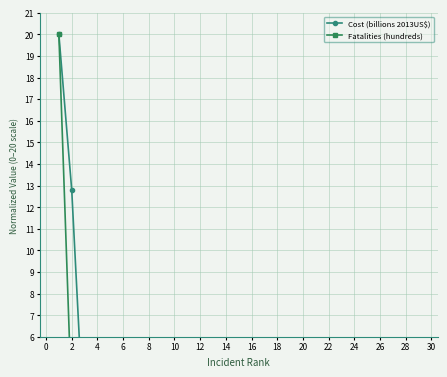

How many lines are shown in the chart?

2